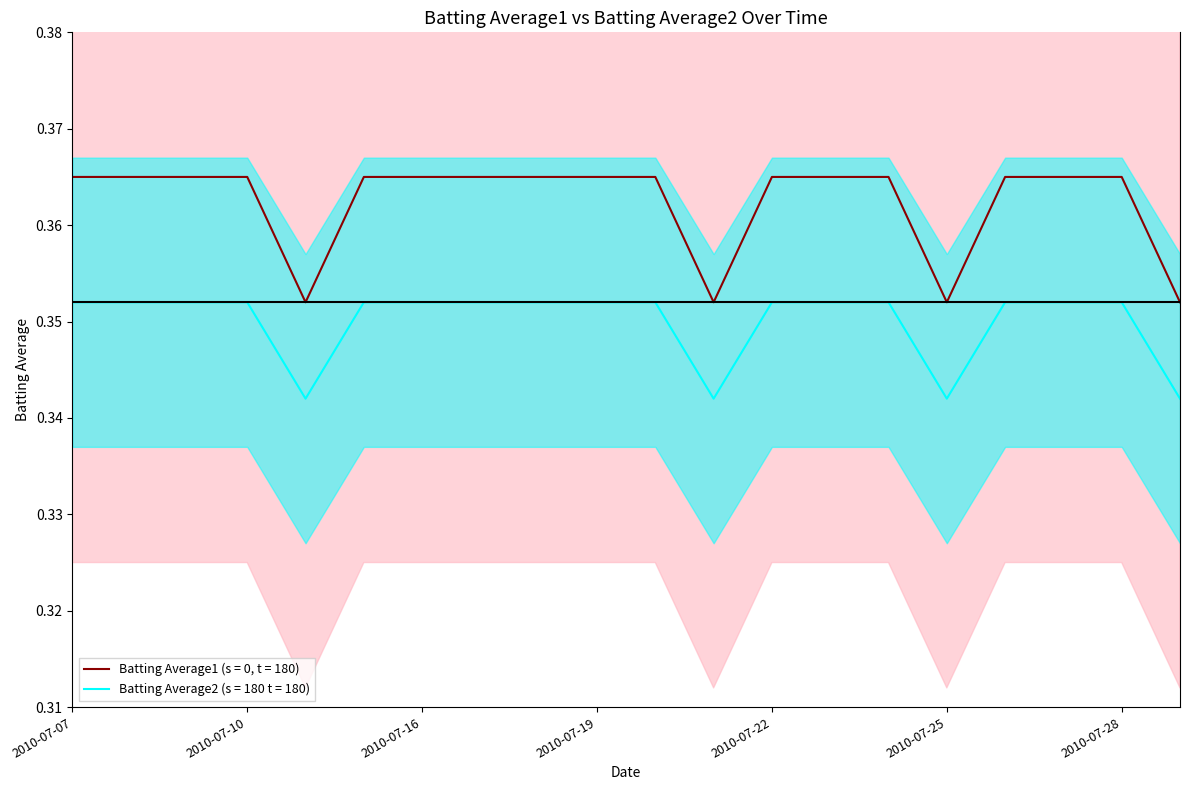

Is it true that Batting Average1 (s = 0, t = 180) equals 0.2 at 2010-07-07?

False